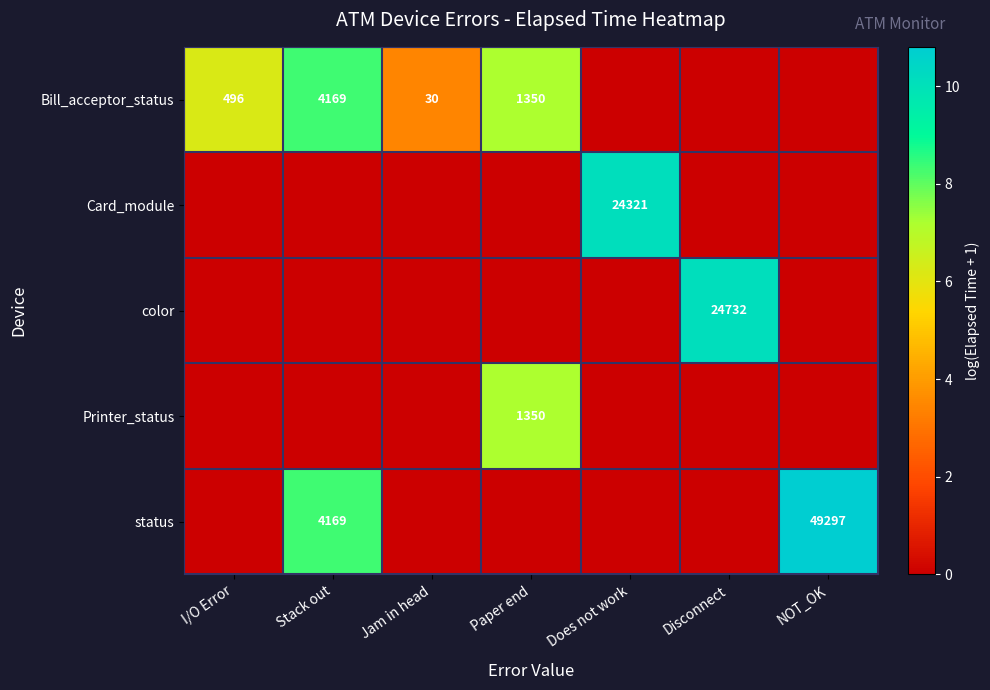

Which has a higher value, Jam in head or Does not work?

Jam in head